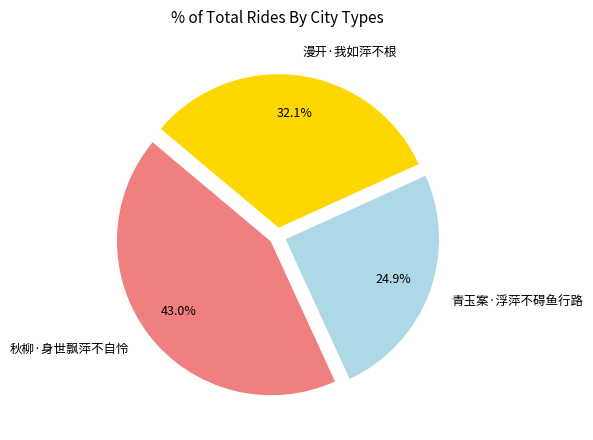

To the nearest percent, what portion does 漫开·我如萍不根 represent?

32%